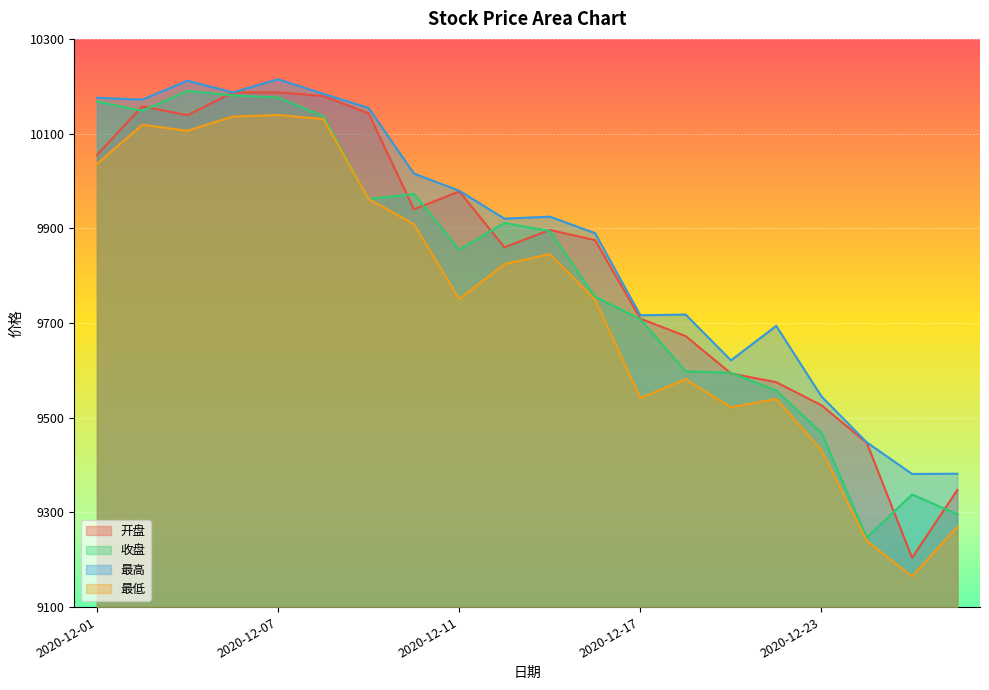

The 开盘 series shows 9672.3 at 2020-12-18. True or false?

True